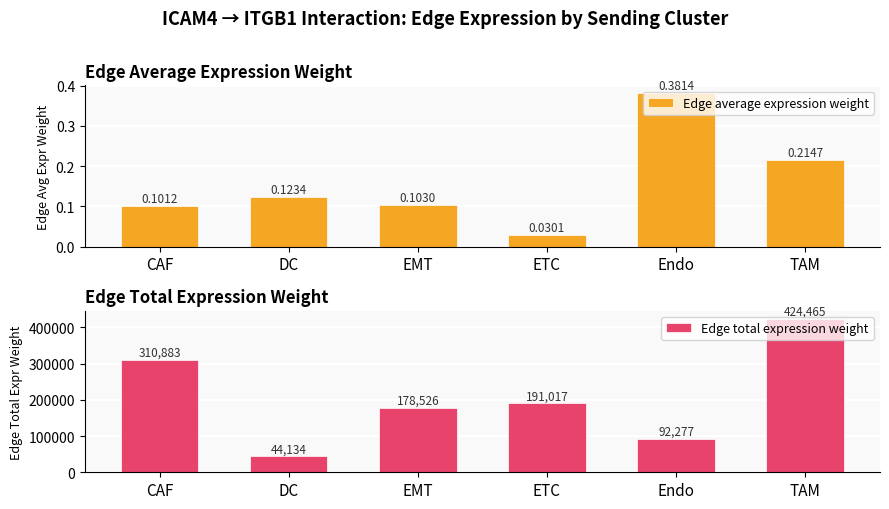

Rank the series by their average value, from lowest to highest.

Edge average expression weight, Edge total expression weight